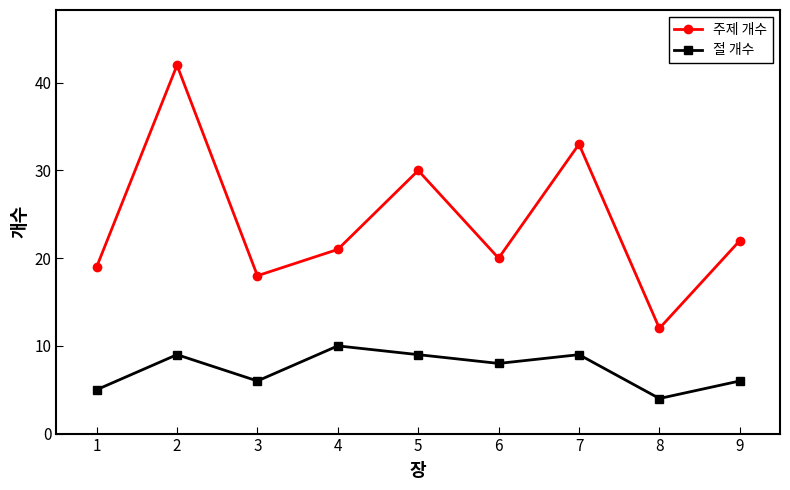

What is the highest value of the 주제 개수 series?

42